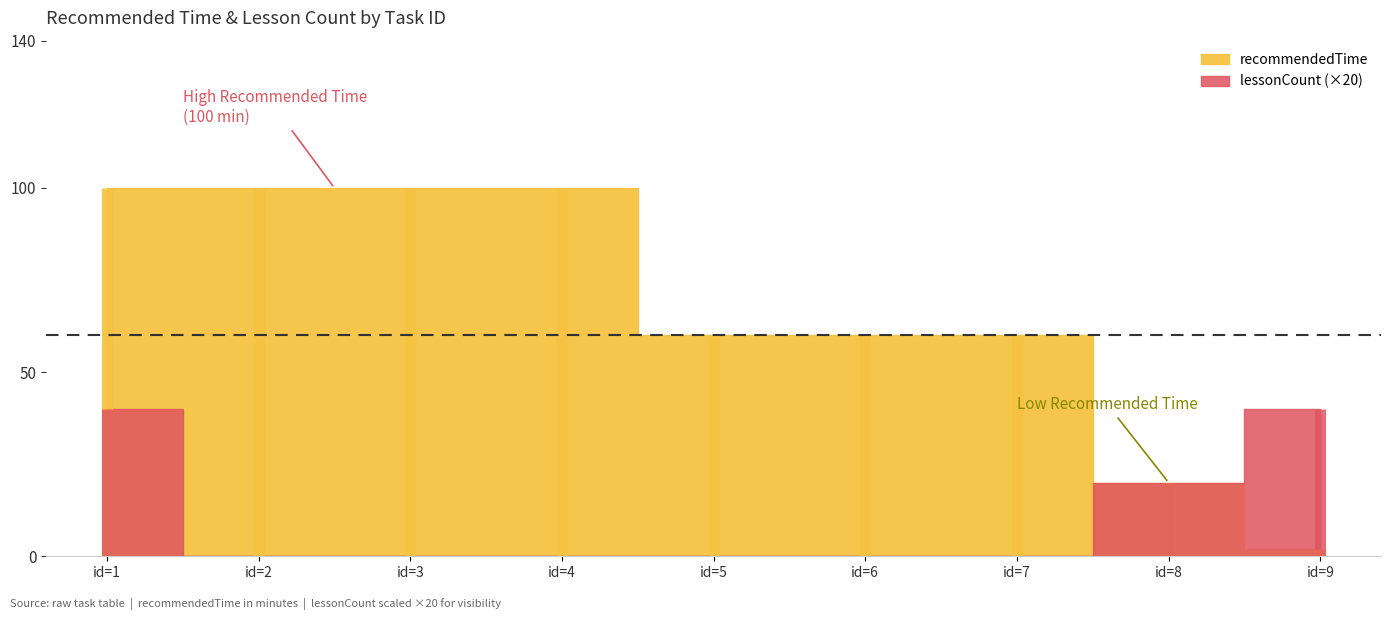

At which label is lessonCount closest to 1?

8